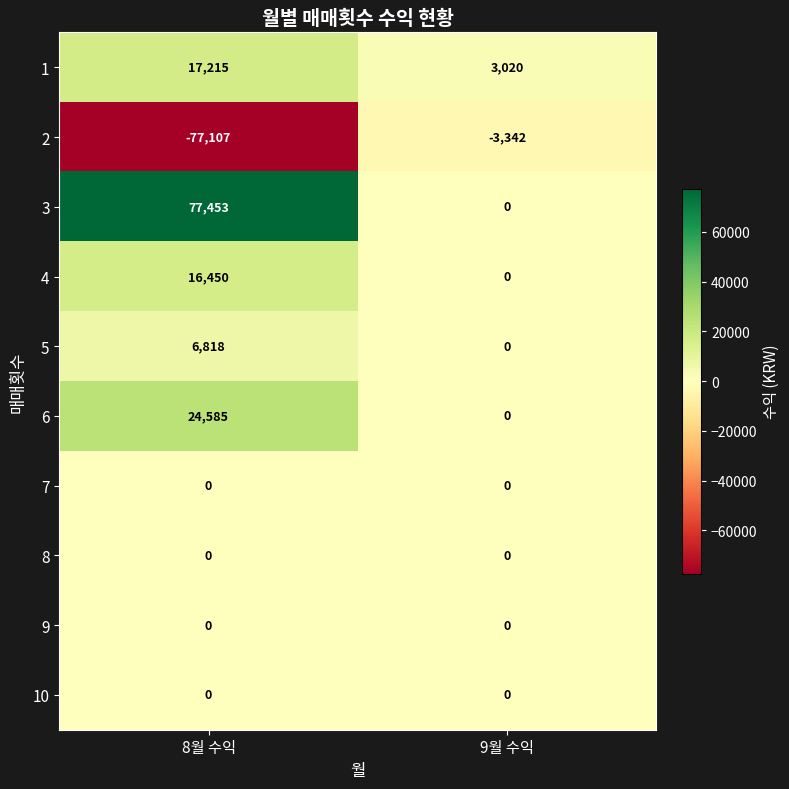

What is the spread (max minus min) of values at 8월 수익?

154560